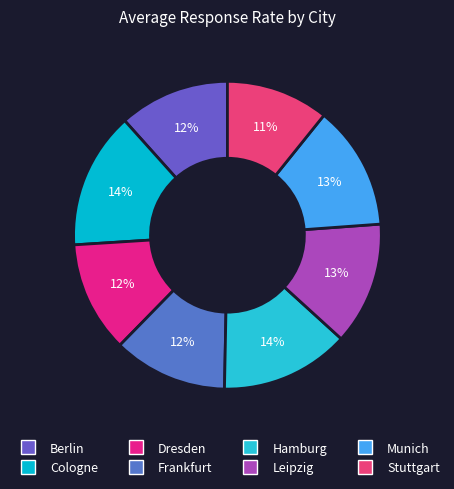

To the nearest percent, what portion does Hamburg represent?

14%